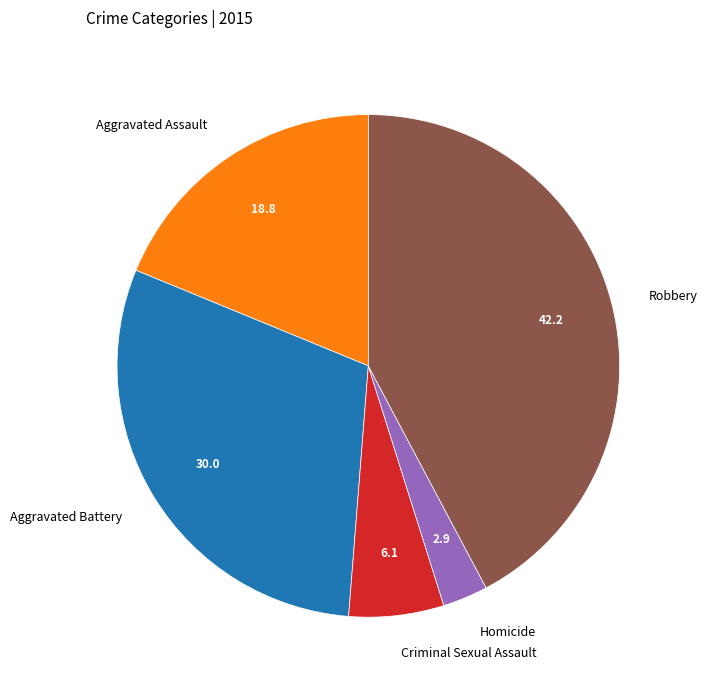

Is there any slice that represents more than half of the pie?

No